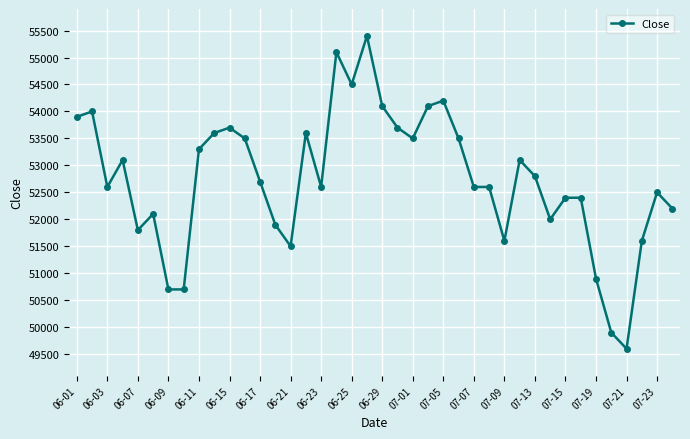

What is the sum of all values?

2109600